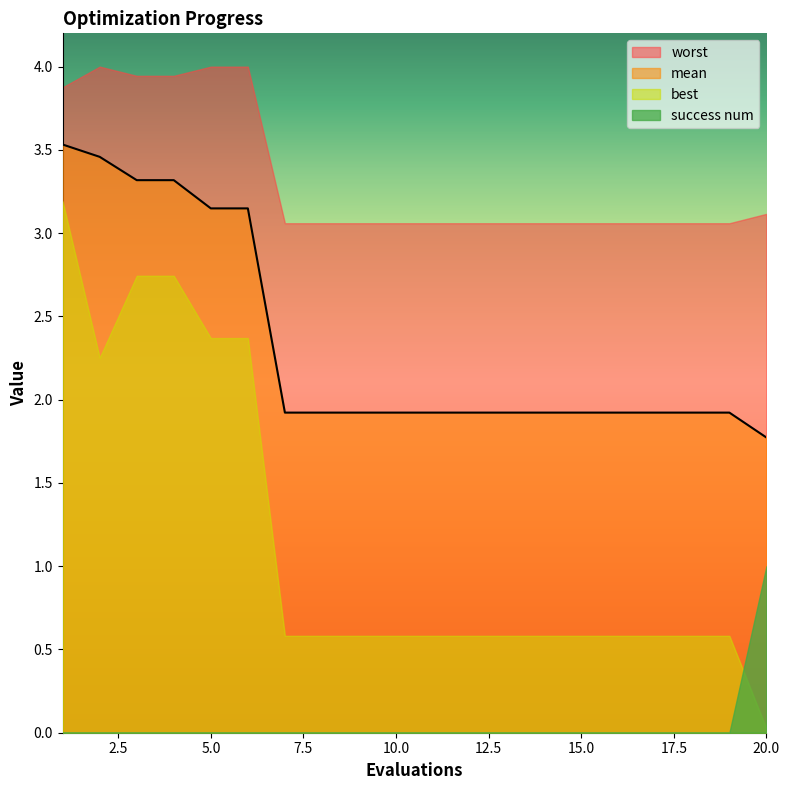

What is the average value of the mean series?

2.3